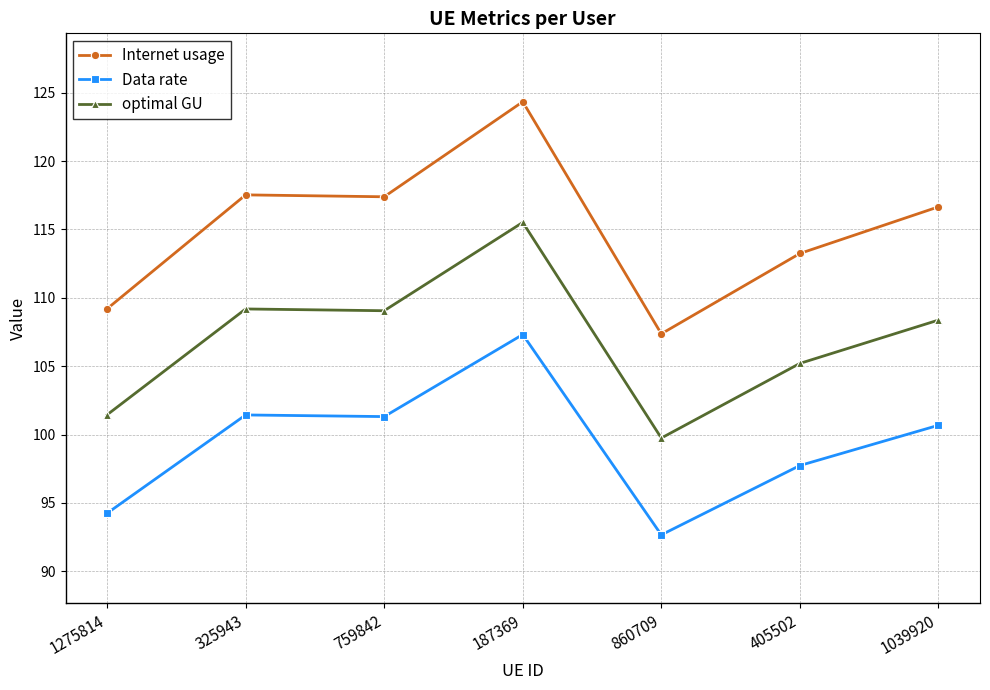

Rank the series at 860709 from highest to lowest value.

Internet usage, optimal GU, Data rate